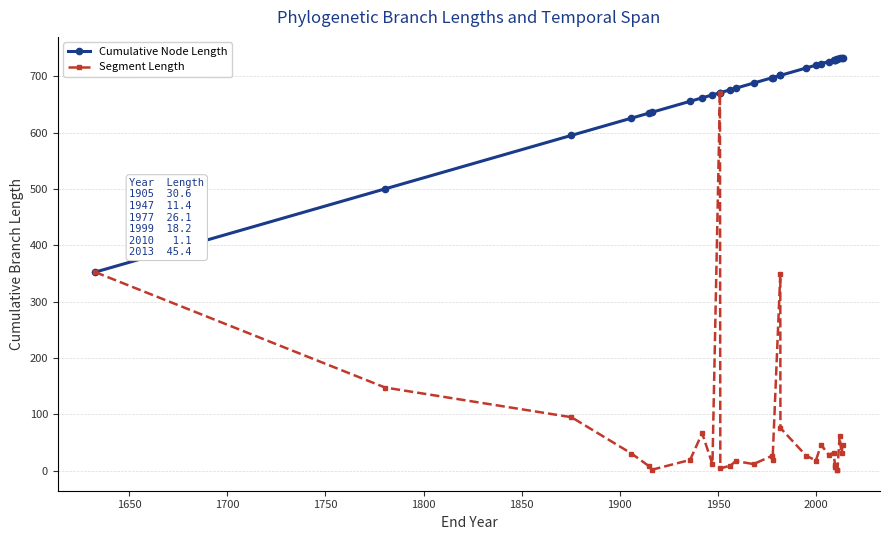

True or false: Segment Length and Cumulative Node Length intersect in this chart.

False